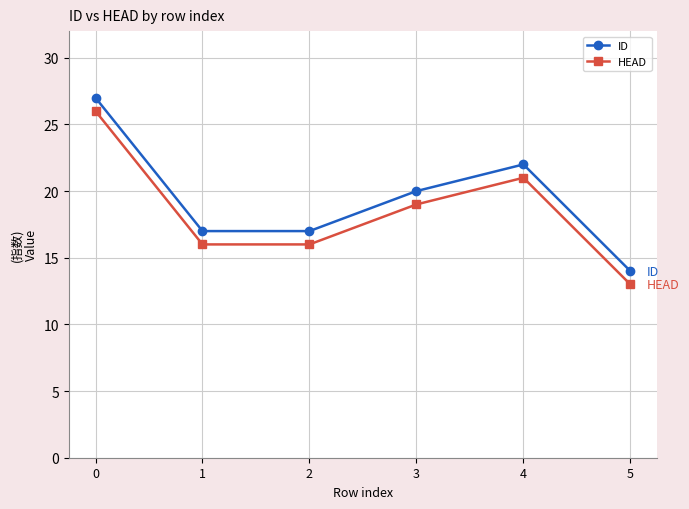

Where is HEAD nearest to the value 19?

3